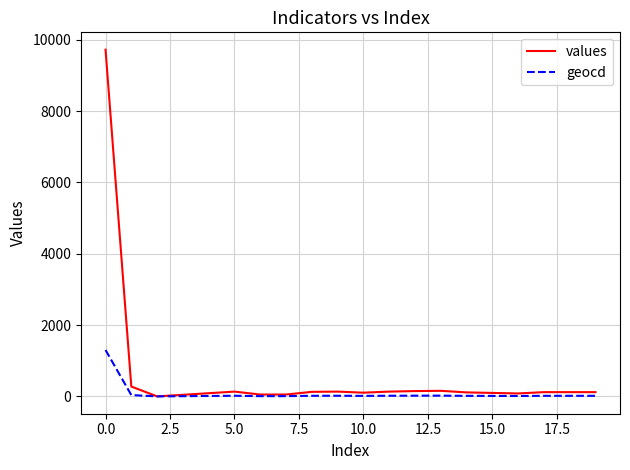

Which series has the largest total across all categories?

values